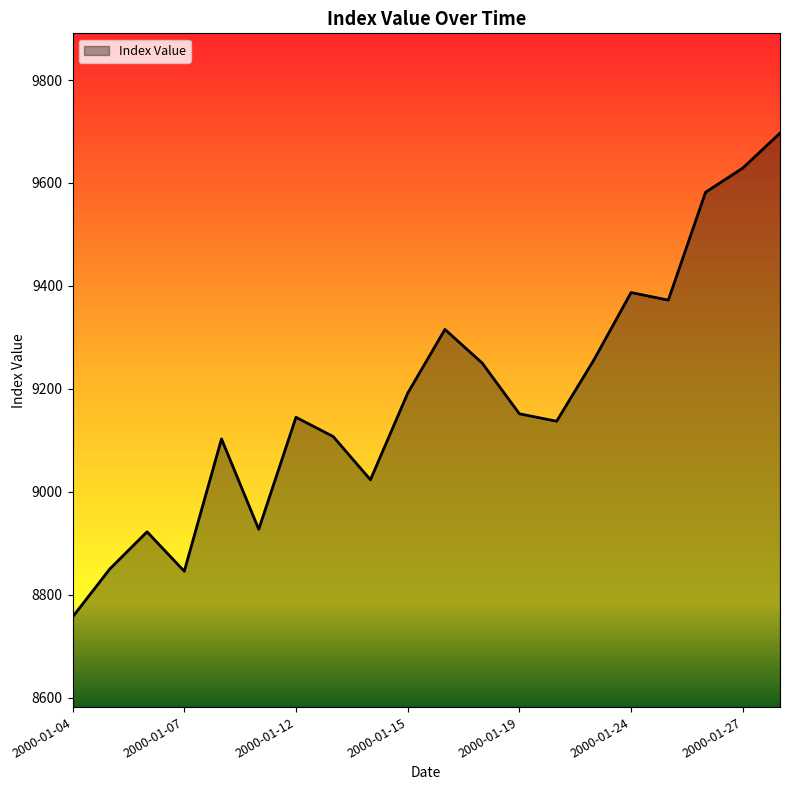

What is the difference between the maximum and minimum values?

940.4